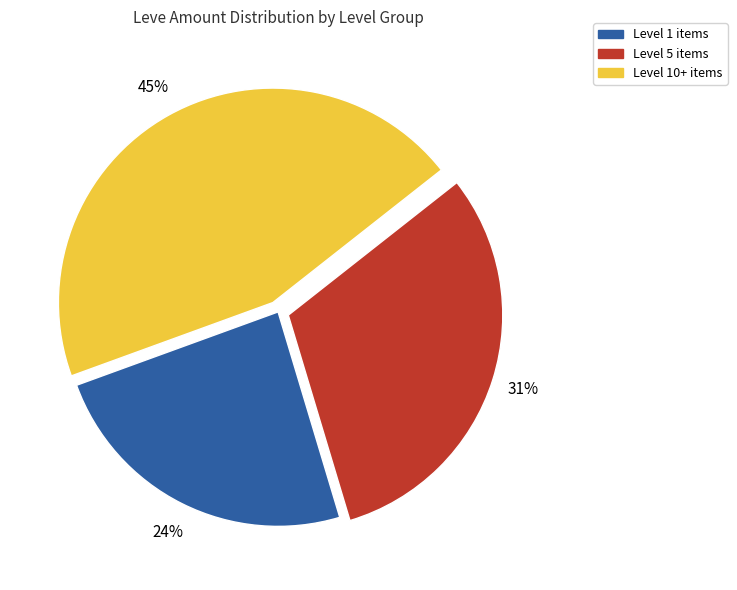

What percentage is the Level 10+ items slice, to the nearest percent?

45%